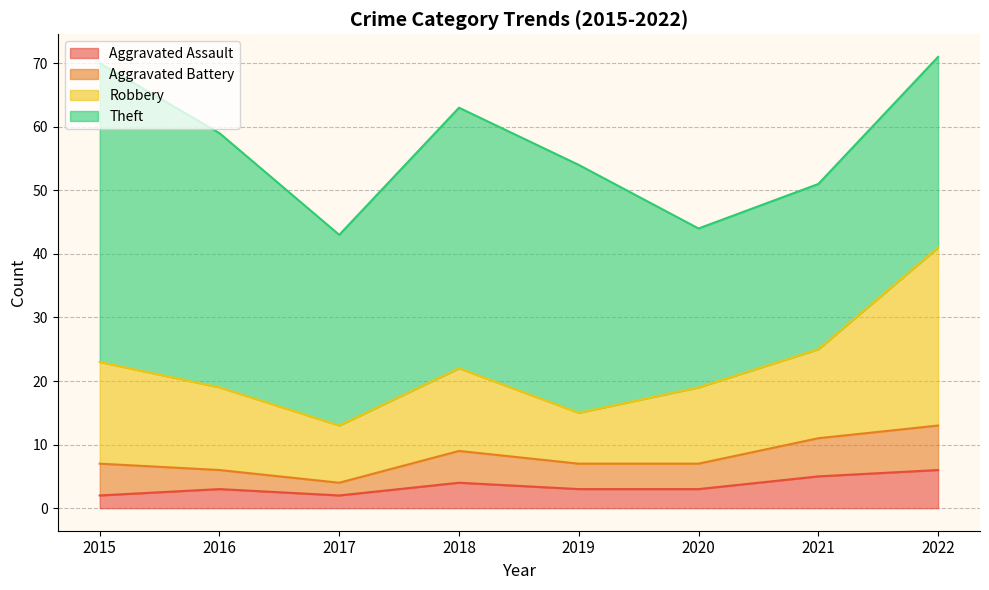

At which category does Aggravated Battery reach its first local valley?

2017